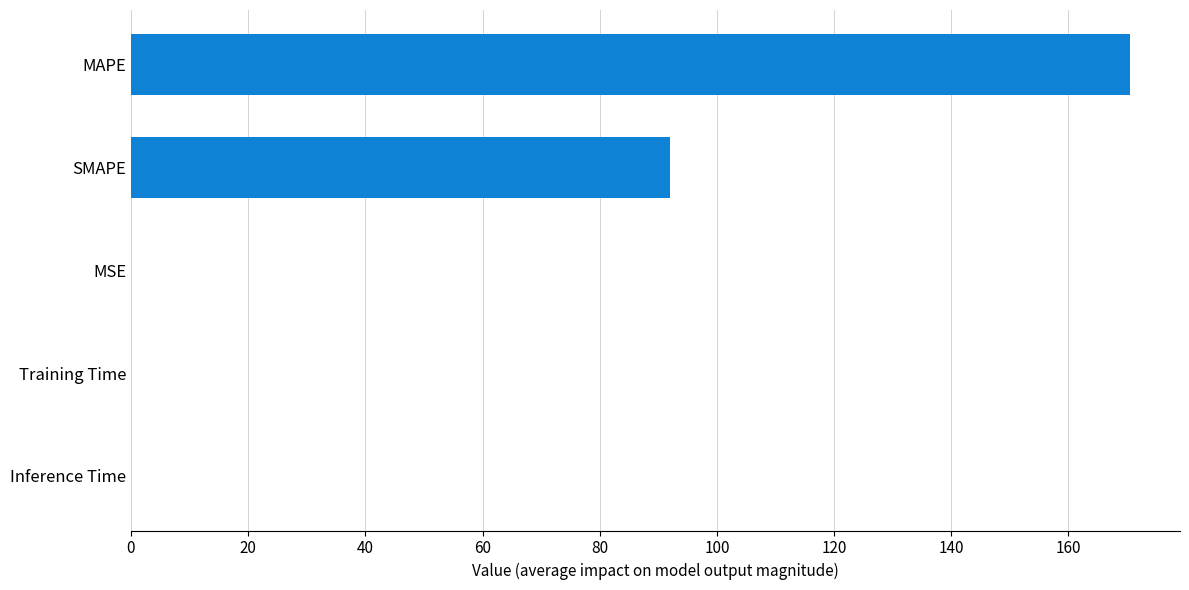

What is the change in value from SMAPE to MAPE?

+78.5